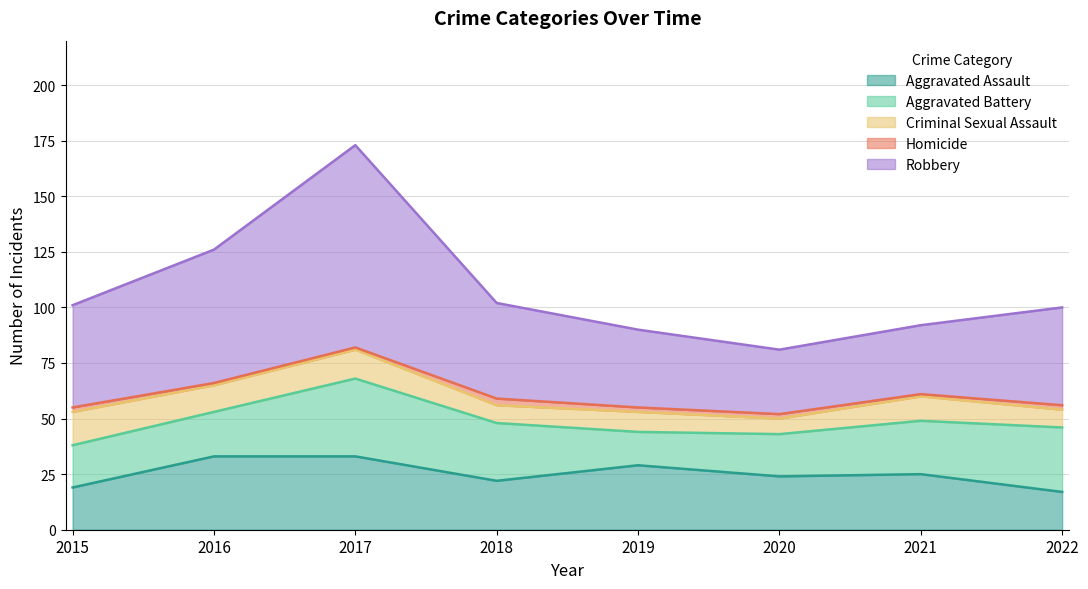

True or false: Aggravated Battery and Robbery cross at least once.

False